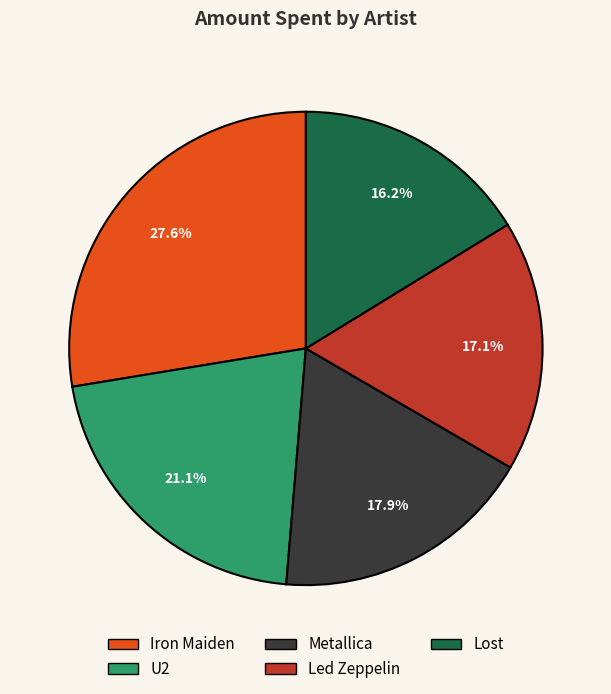

To the nearest percent, what is the difference between the Led Zeppelin and Lost slice percentages?

1%